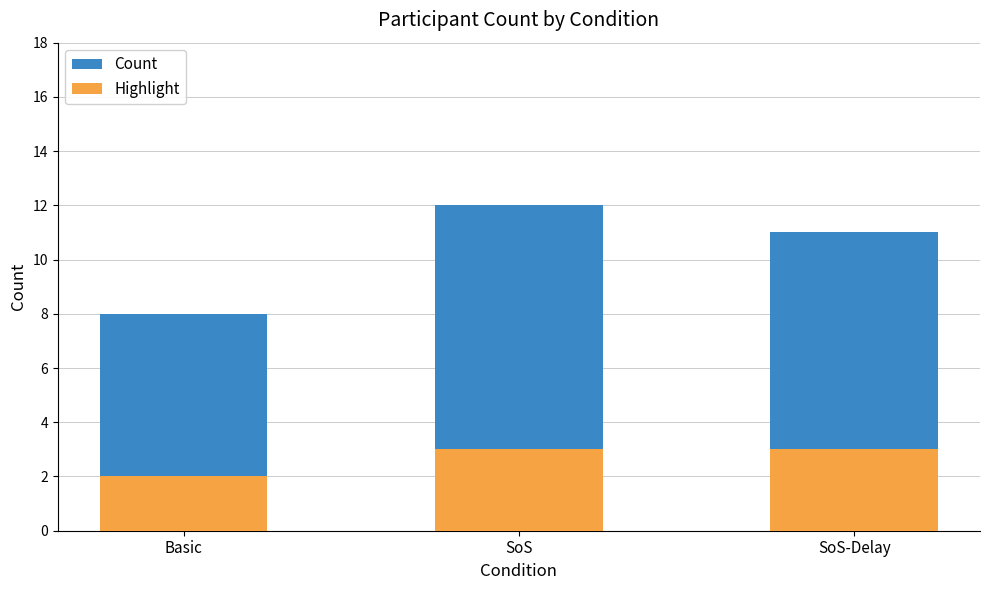

Which category has the highest value in the Highlight series?

SoS